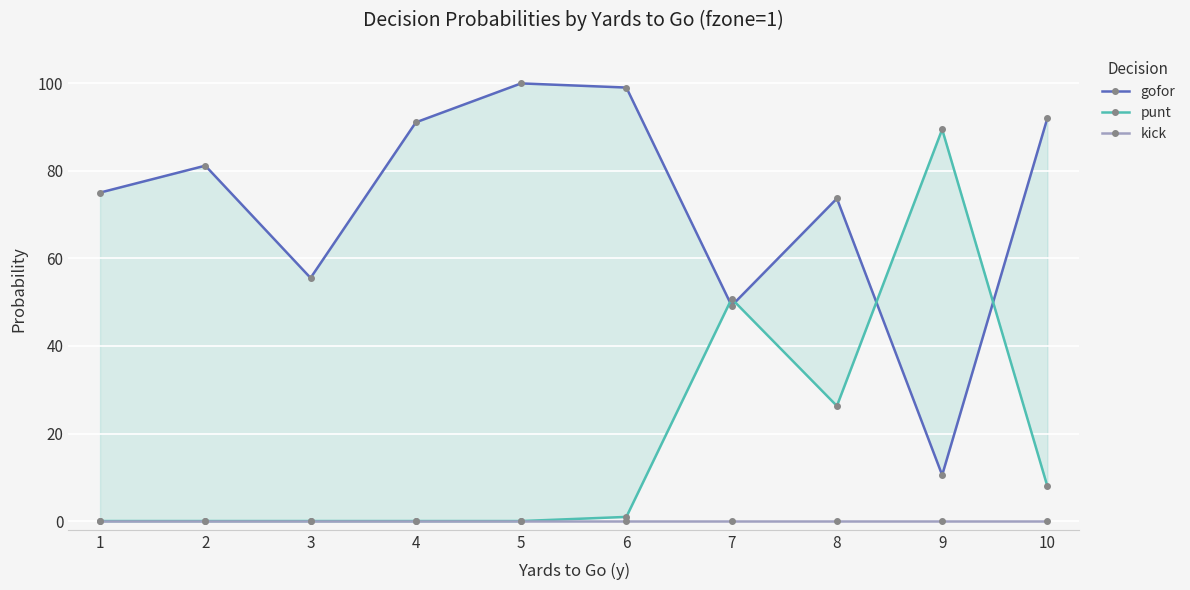

How many values in the gofor series are below 81?

5